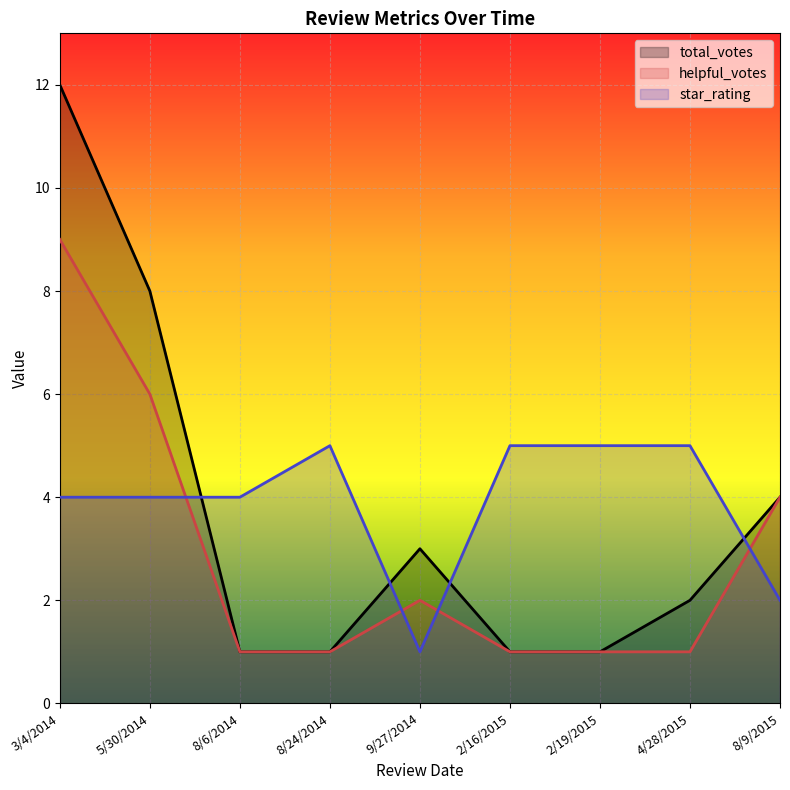

True or false: star_rating has a value of 4 at 8/6/2014.

True